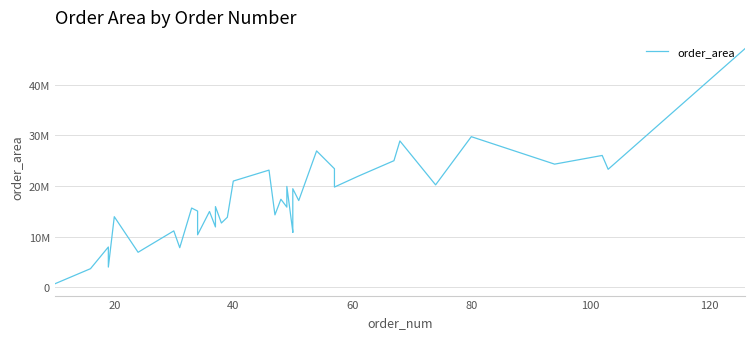

Reading left to right, what are all the values shown in this chart?

680000.0	3173319.5	3671741.0	7956977.5	3989745.0	13945648.0	6911114.5	7625679.5	11143270.0	7821095.0	15658739.5	15059732.2	10366783.5	14977306.2	11921658.8	15941403.5	12699980.0	13834753.0	20990998.0	23151320.5	14308573.8	17394454.0	15839300.0	19925236.7	11012304.0	10847596.0	19474883.3	17134845.5	26948211.5	23426553.5	19805191.0	21954420.8	25013561.5	28916249.5	20237677.5	29761193.8	24333942.0	26050105.0	23314157.5	47157604.9